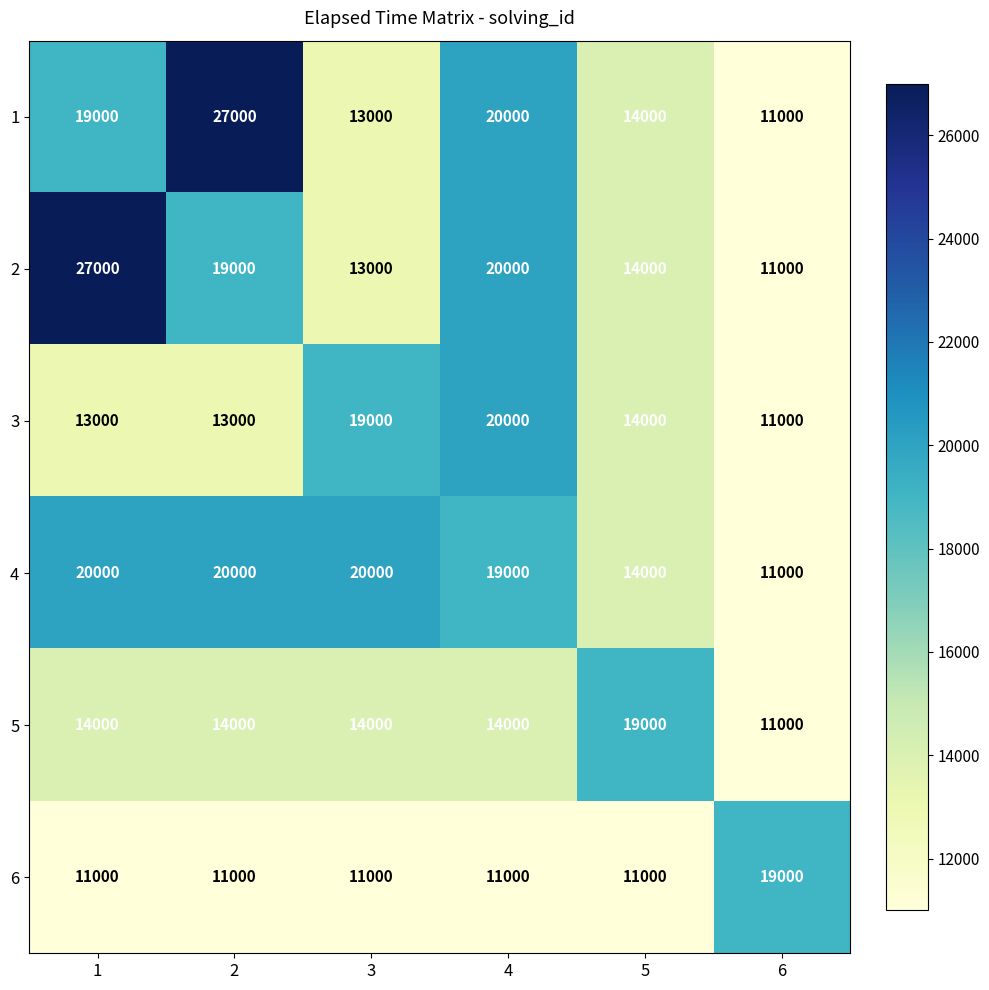

At how many categories does at least one series exceed 11877?

6